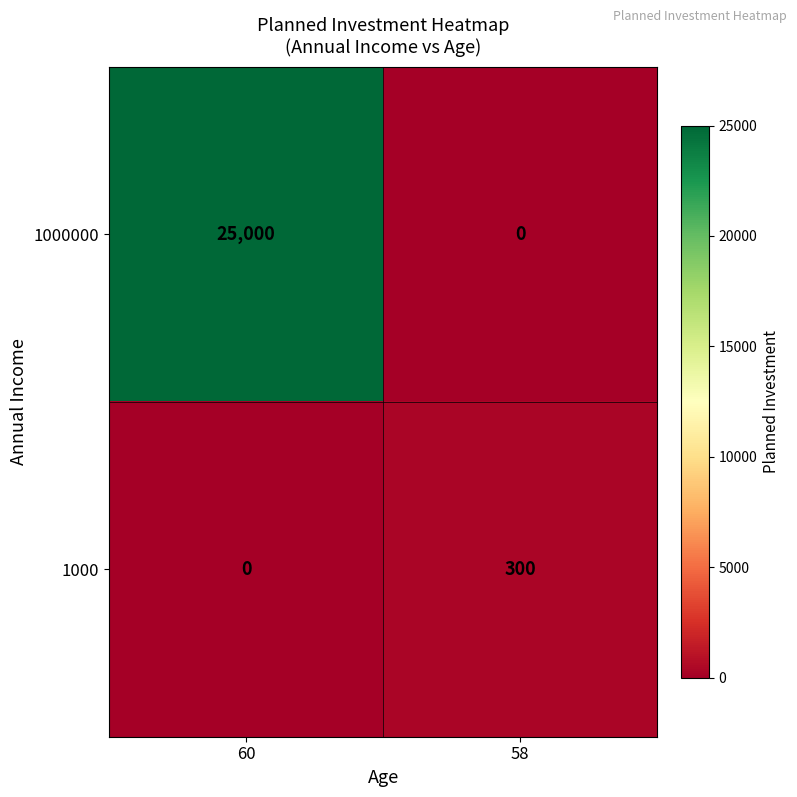

List the series in order of their peak value, highest first.

1000000, 1000